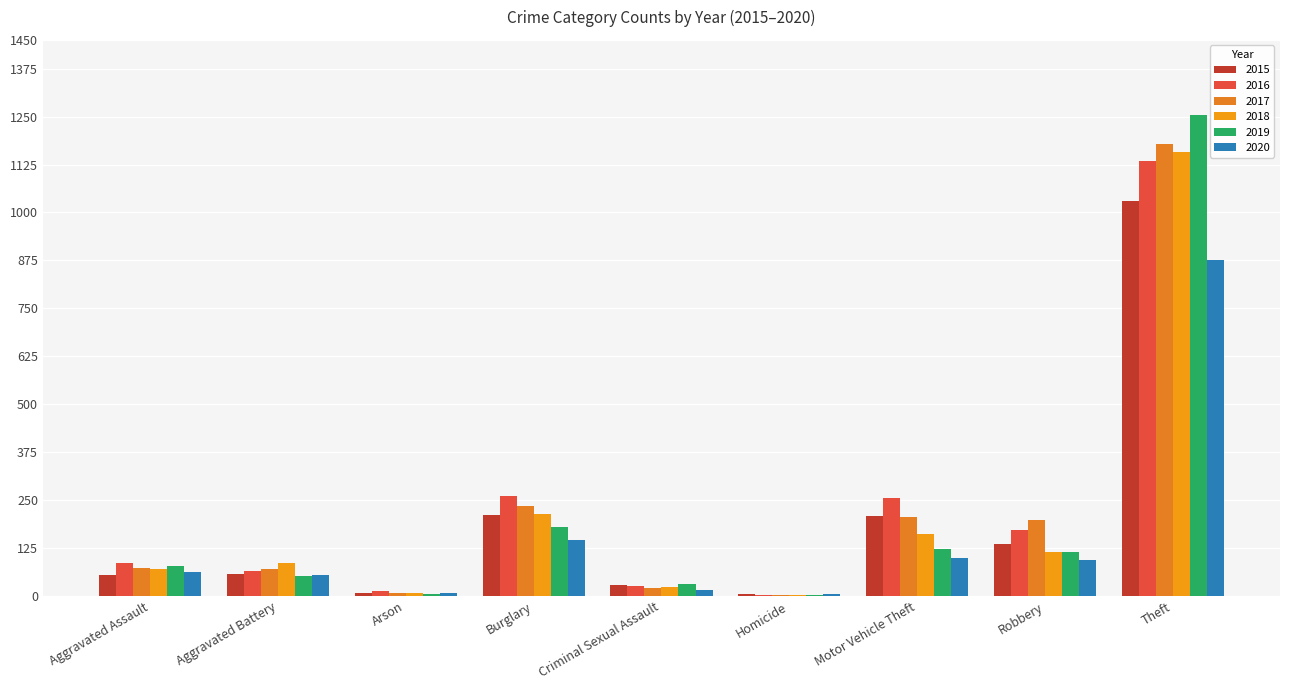

Is the value of 2019 at Aggravated Battery greater than the value of 2018 at Theft?

No